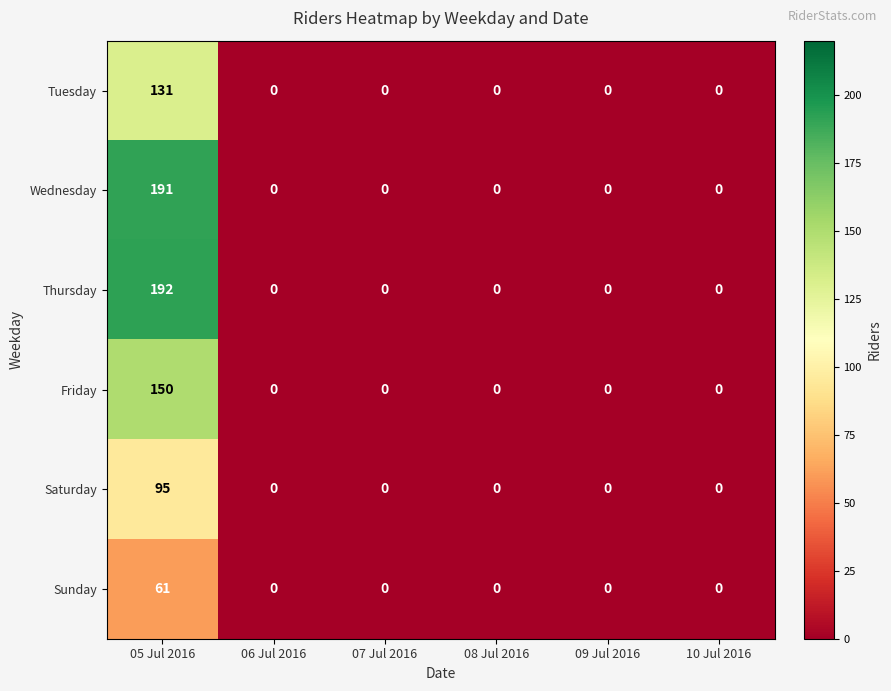

Count the number of data series in this chart.

6